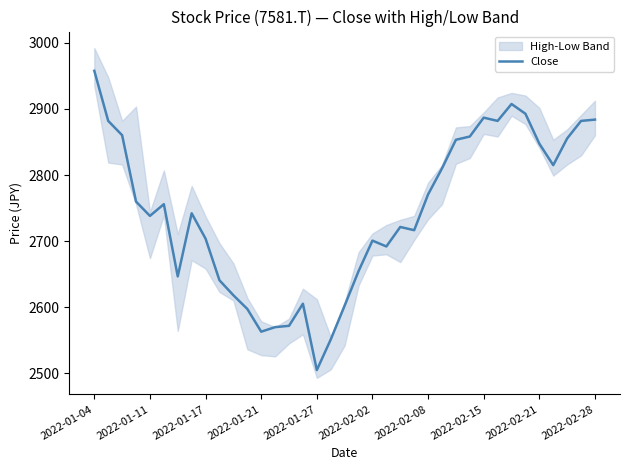

True or false: there are more than 0 points higher than both neighbors.

True